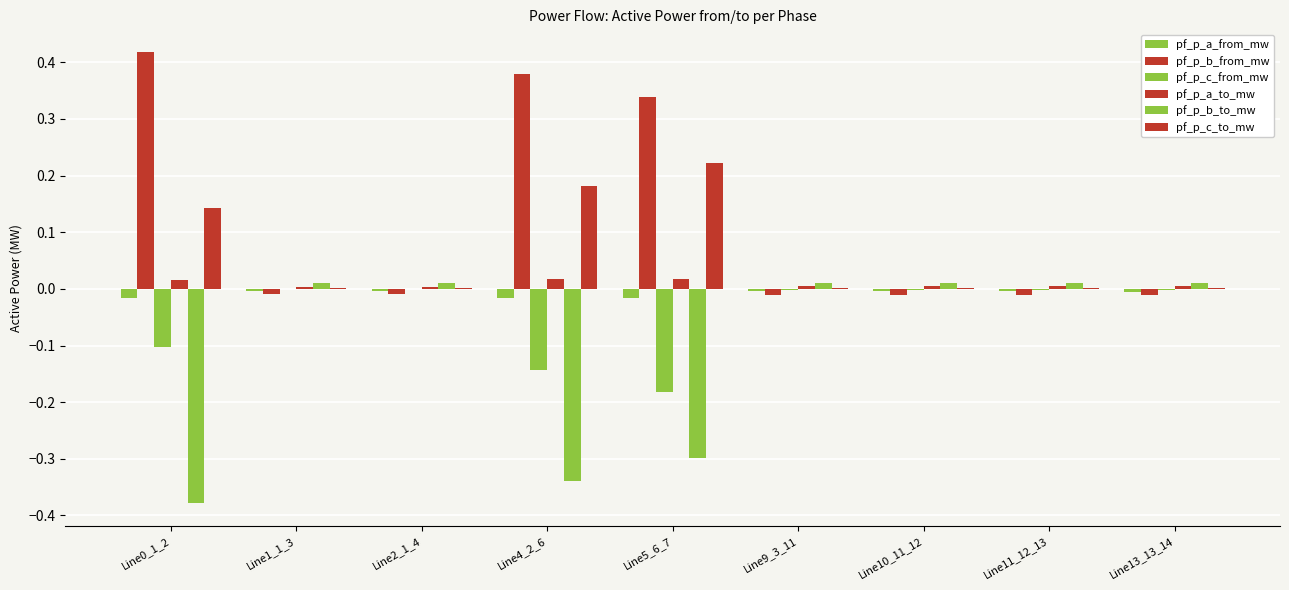

Are the bars horizontal?

No